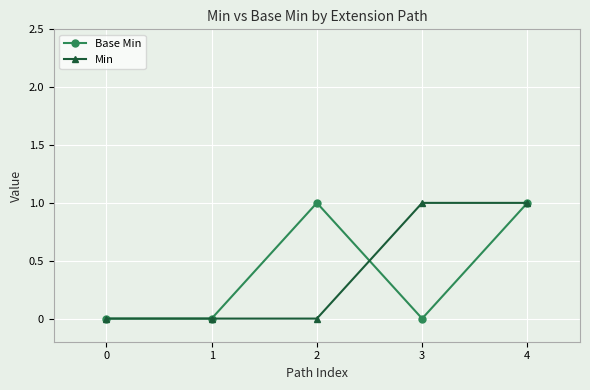

Rank the series at 2 from lowest to highest value.

Min, Base Min